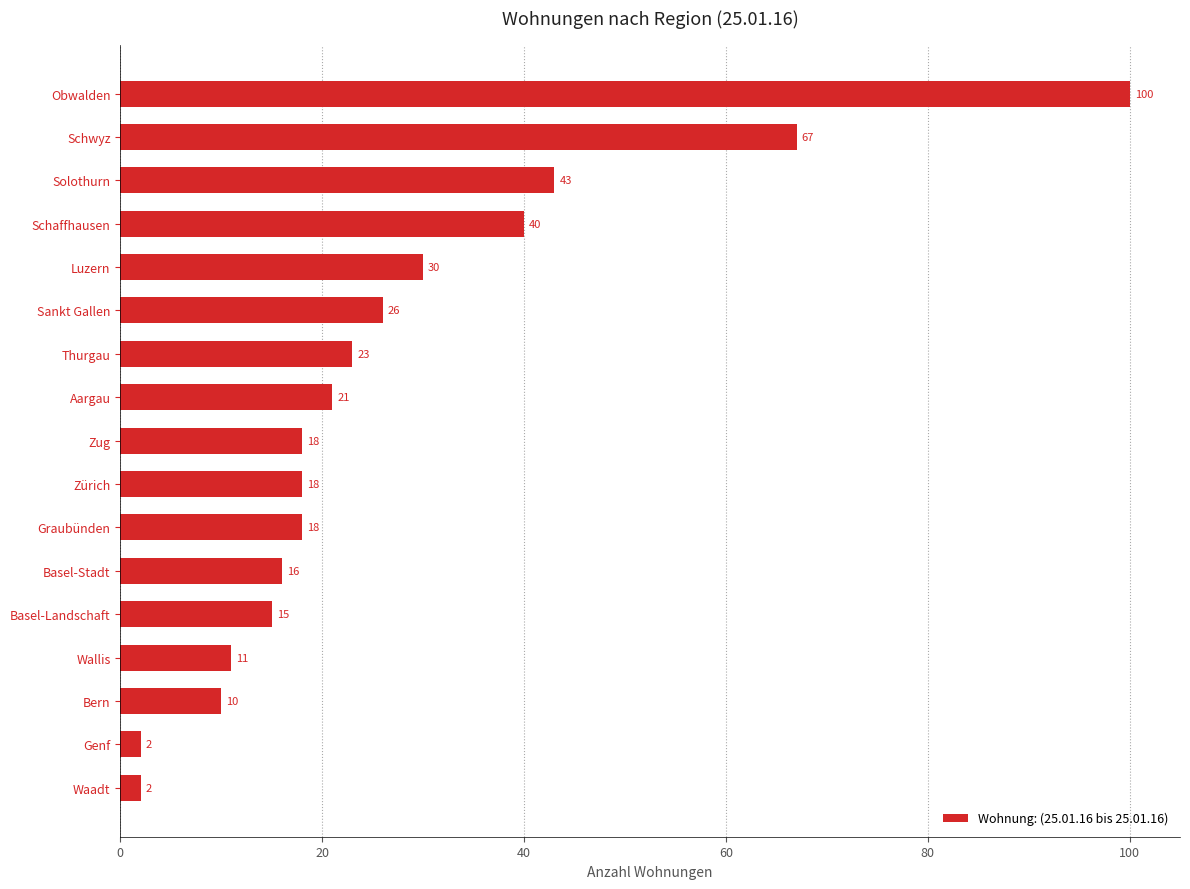

Does the chart contain stacked bars?

No